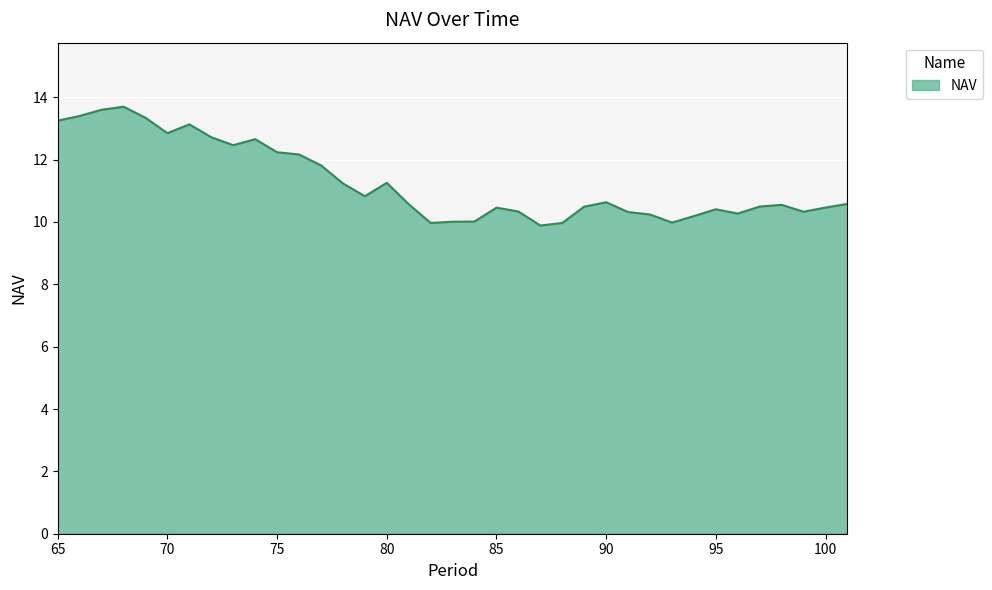

What is the greatest value displayed?

13.7